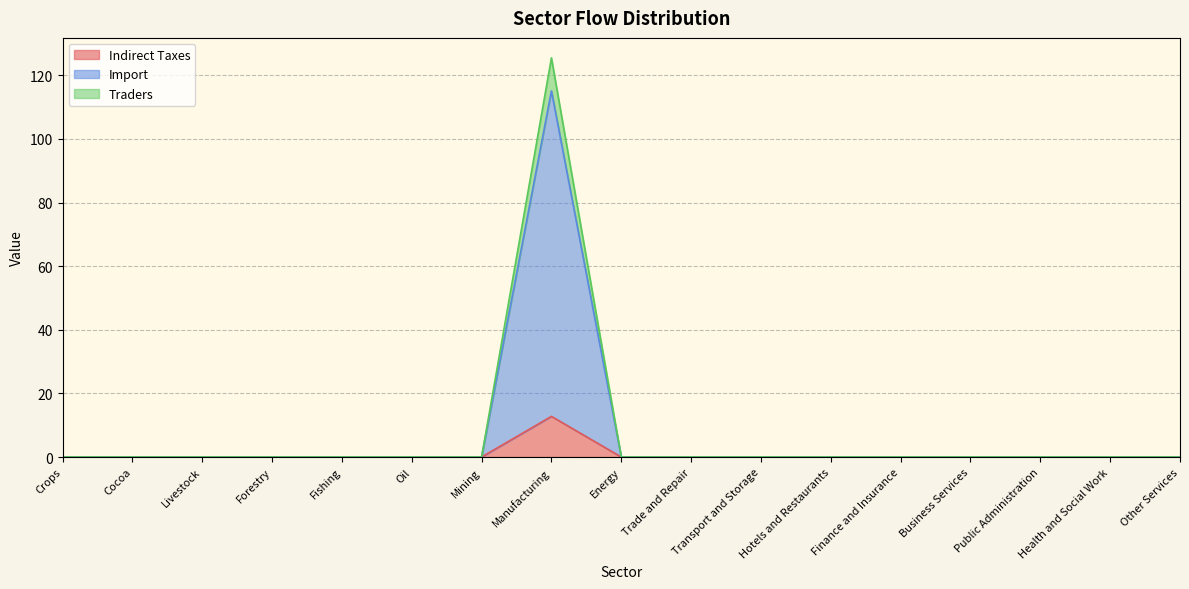

At which category is the sum across all series the highest?

Manufacturing